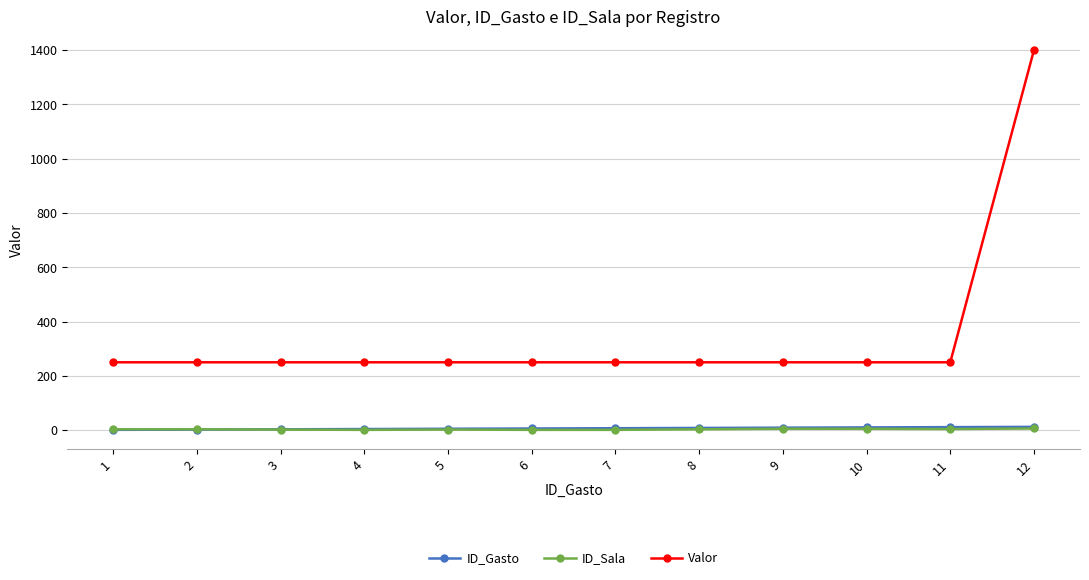

True or false: Valor and ID_Sala cross at least once.

False